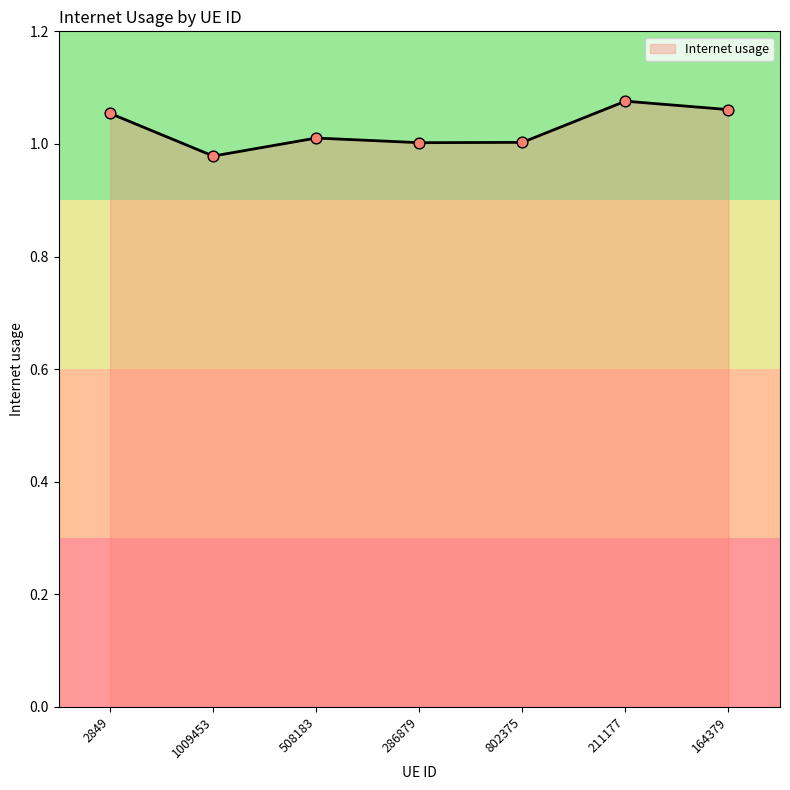

What is the change in value from 508183 to 211177?

+0.1